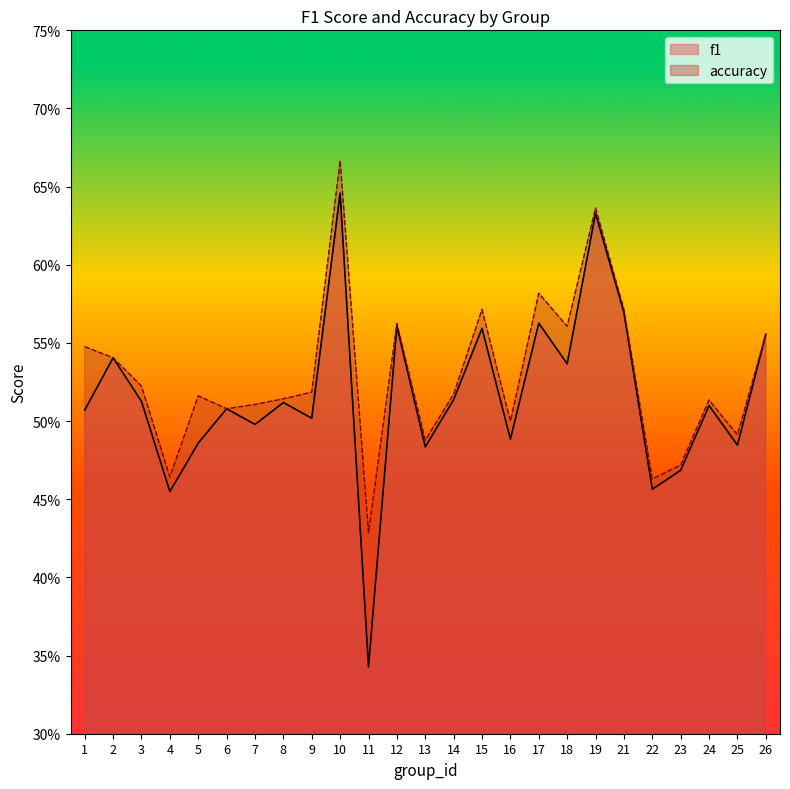

True or false: accuracy has more than 0 interior local peaks.

True